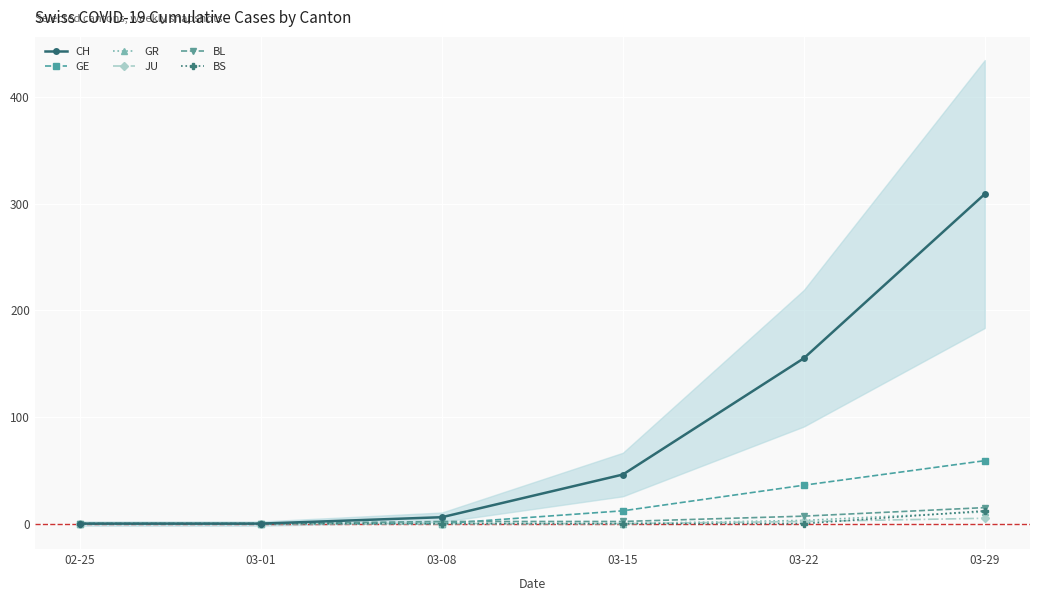

Reading left to right, transcribe all the data shown in this chart.

CH: 0	0	6	46	155	309
GE: 0	0	0	12	36	59
GR: 0	0	0	0	3	11
JU: 0	0	0	0	2	5
BL: 0	0	2	2	7	15
BS: 0	0	0	0	0	12